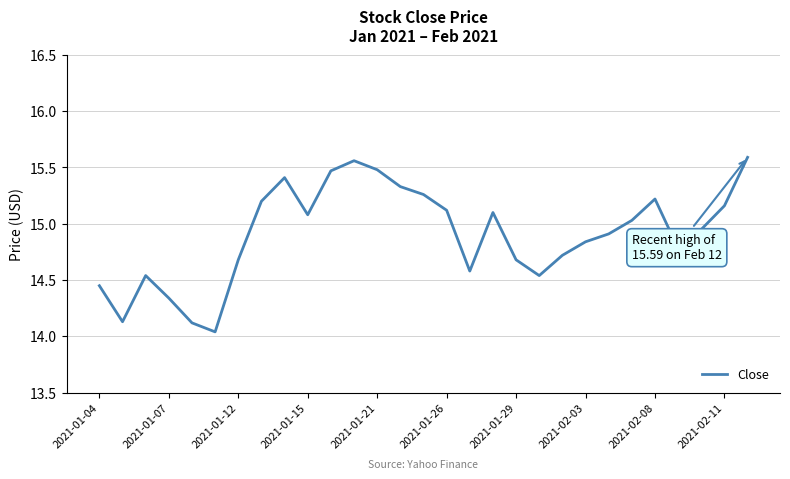

What is the difference between the maximum and minimum values?

1.6